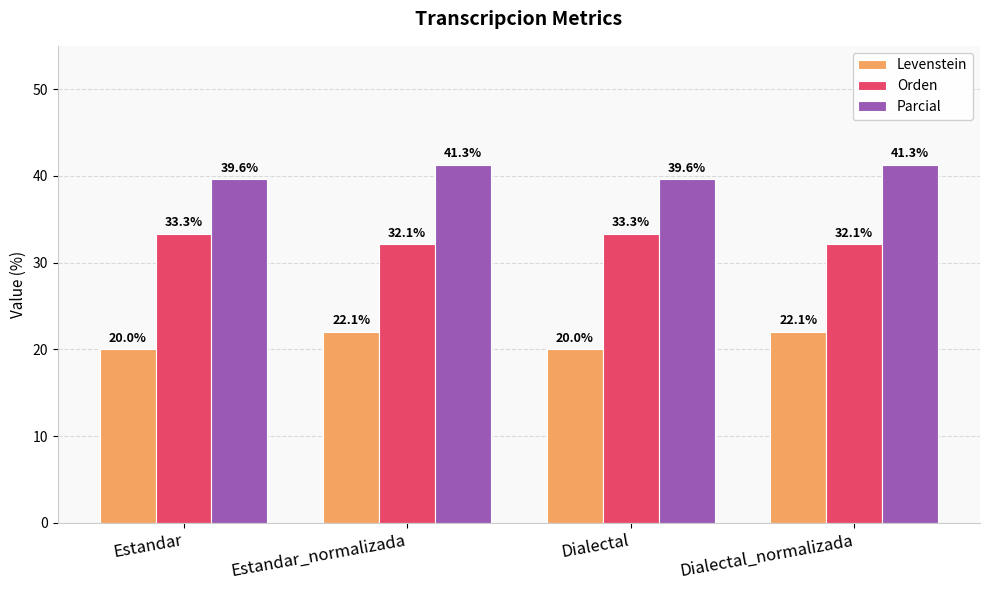

Is it true that Levenstein equals 22.1 at Dialectal_normalizada?

True